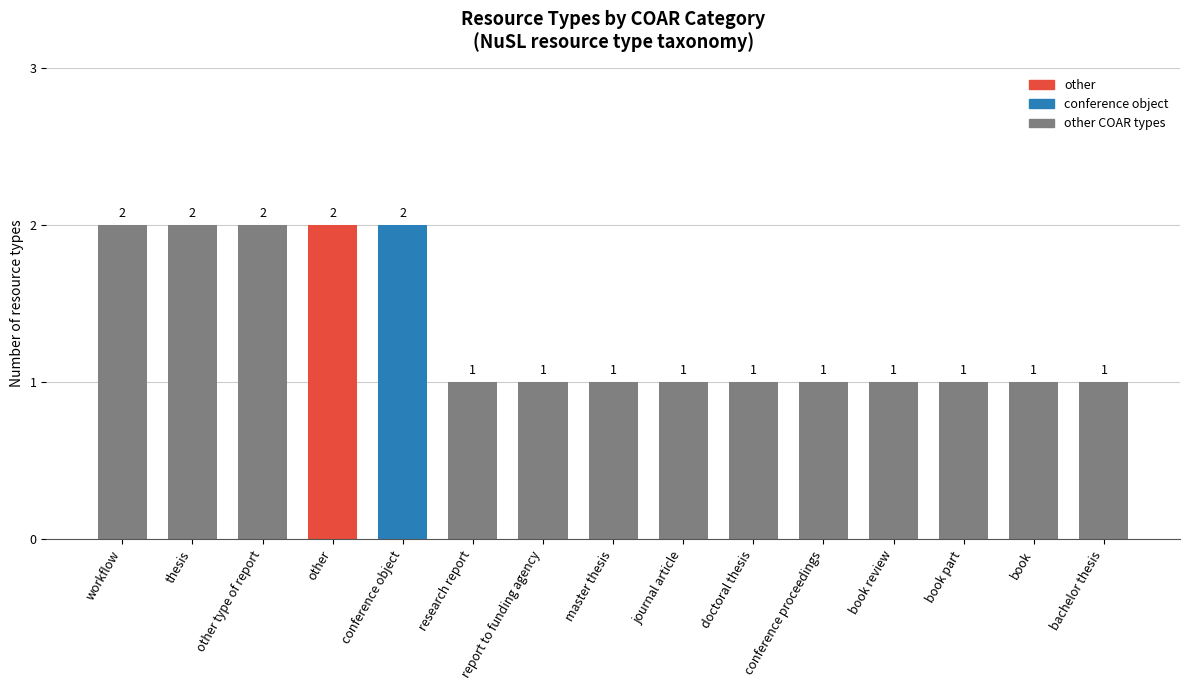

Approximately how many times larger is the value at other type of report compared to conference object?

1.0